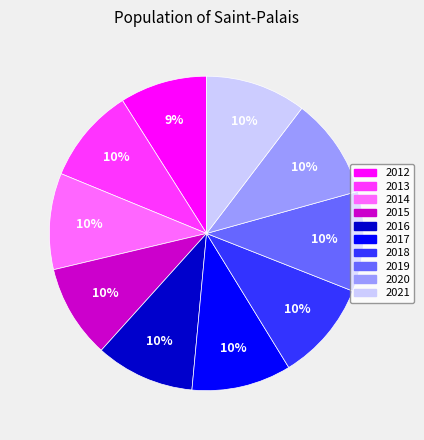

What is the ratio of the value at 2017 to the value at 2013?

1.0